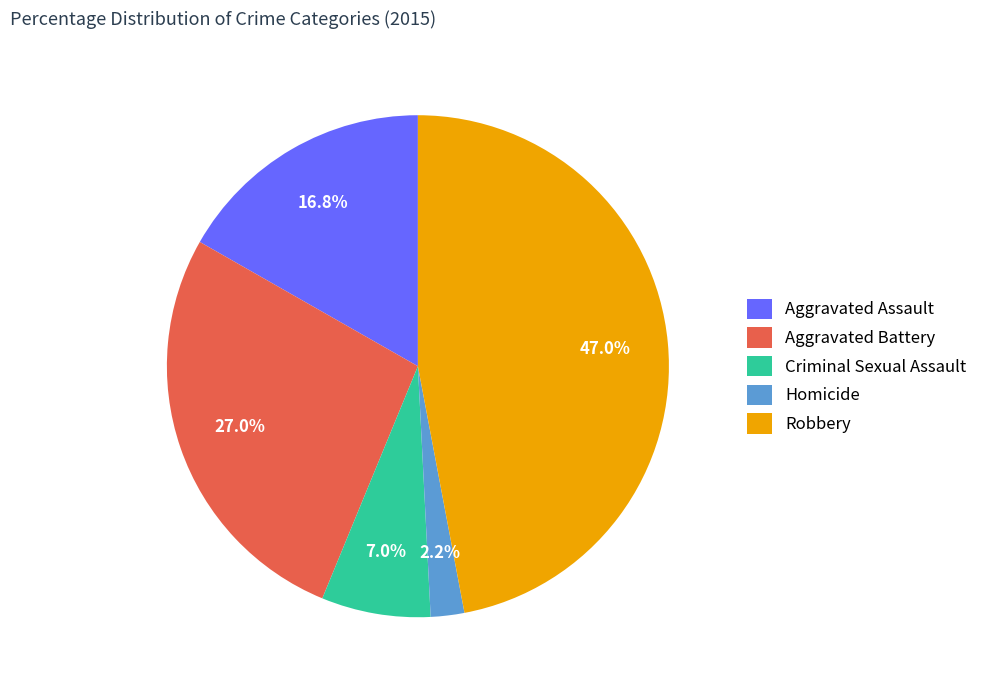

What portion of the pie excludes Criminal Sexual Assault?

93.0%